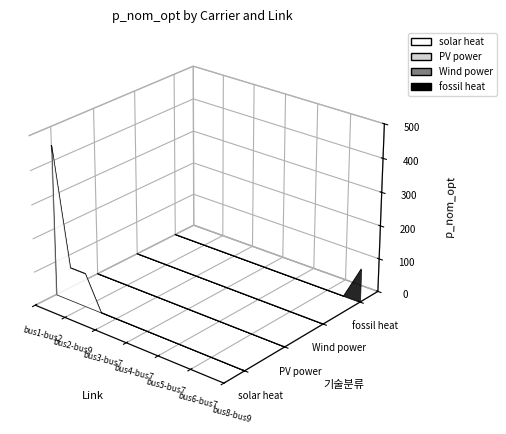

True or false: PV power and fossil heat intersect in this chart.

False